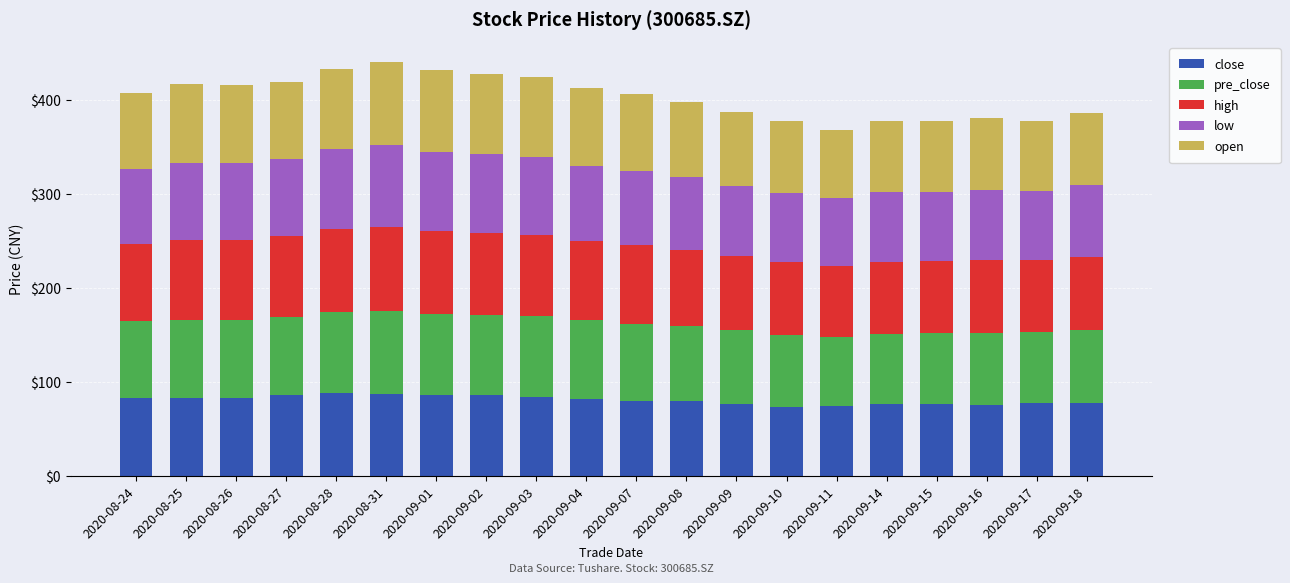

What is the total value across all series at 2020-09-08?

397.4